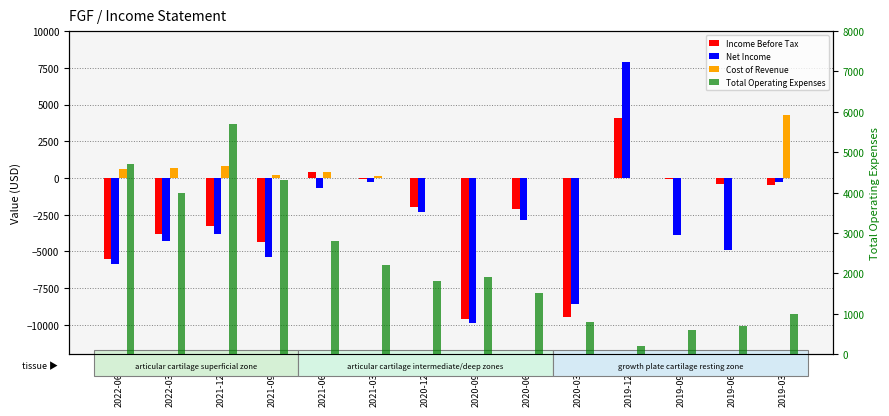

What is the smallest value displayed?

-9900